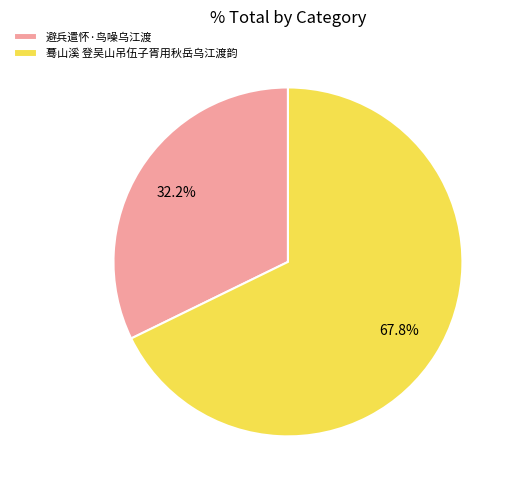

Which has a higher value, 避兵遣怀·鸟噪乌江渡 or 蓦山溪 登吴山吊伍子胥用秋岳乌江渡韵?

蓦山溪 登吴山吊伍子胥用秋岳乌江渡韵